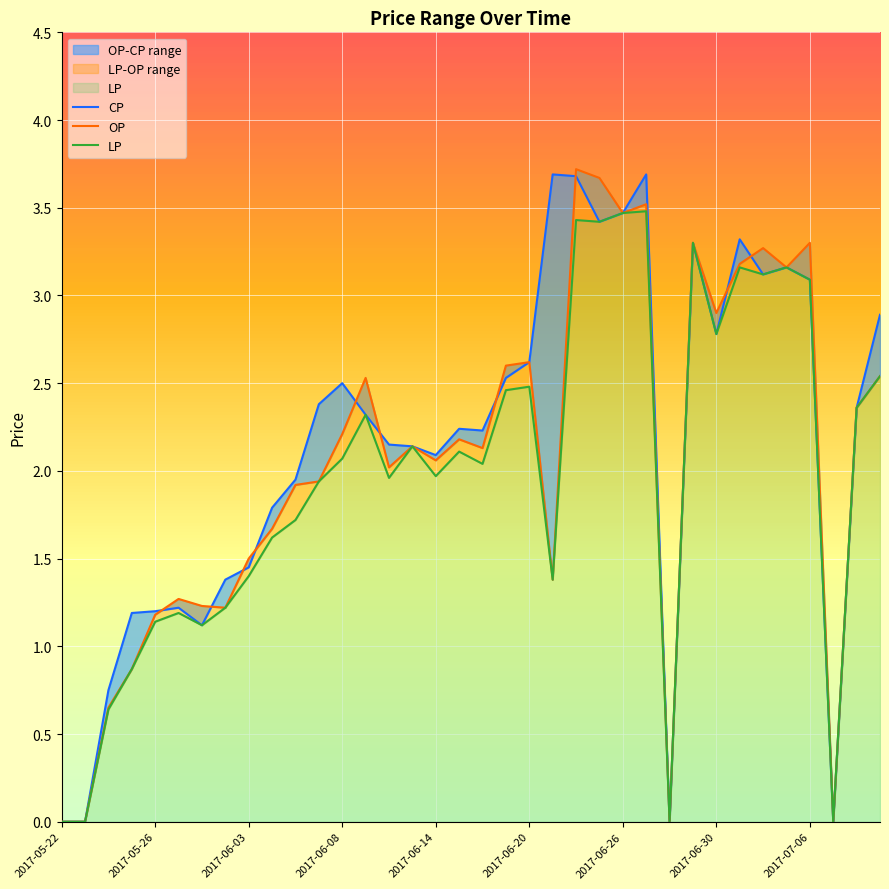

Rank the series at 27 from lowest to highest value.

CP, OP, LP